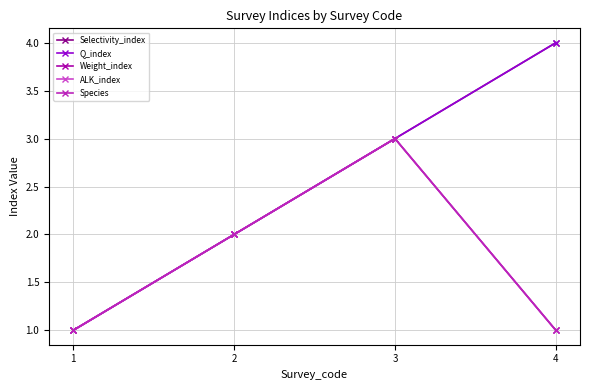

Reading left to right, extract all data points from this chart.

Selectivity_index: 1=1	2=2	3=3	4=4
Q_index: 1=1	2=2	3=3	4=4
Weight_index: 1=1	2=2	3=3	4=1
ALK_index: 1=1	2=2	3=3	4=1
Species: 1=1	2=2	3=3	4=1